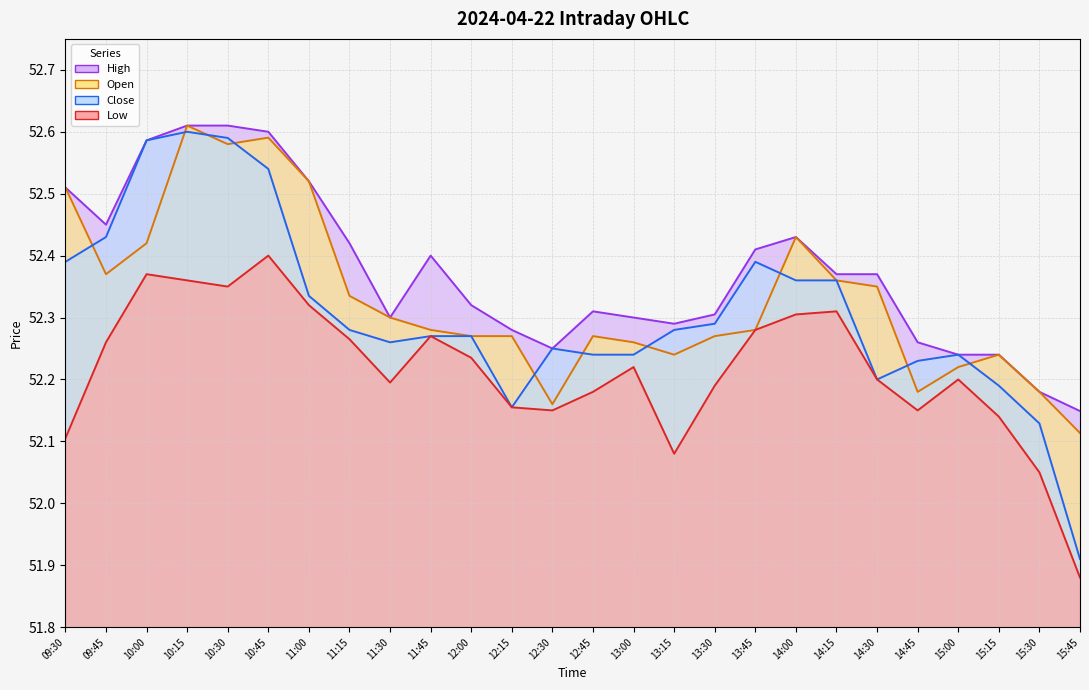

What is the label of the 15th point from the left?

13:00